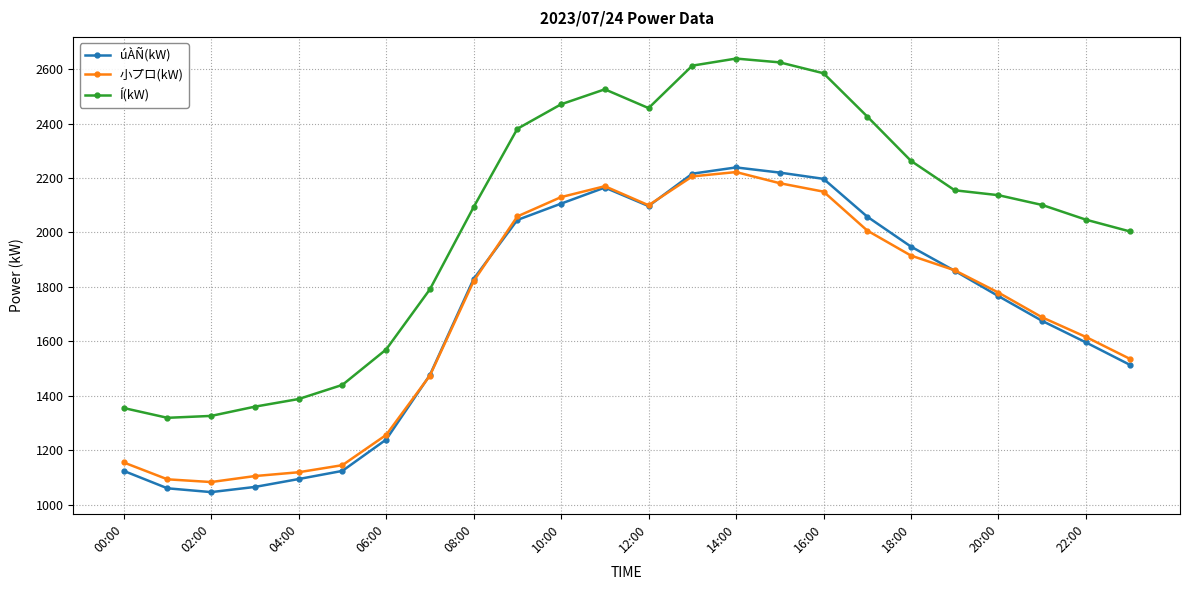

What is the maximum value shown in the chart?

2639